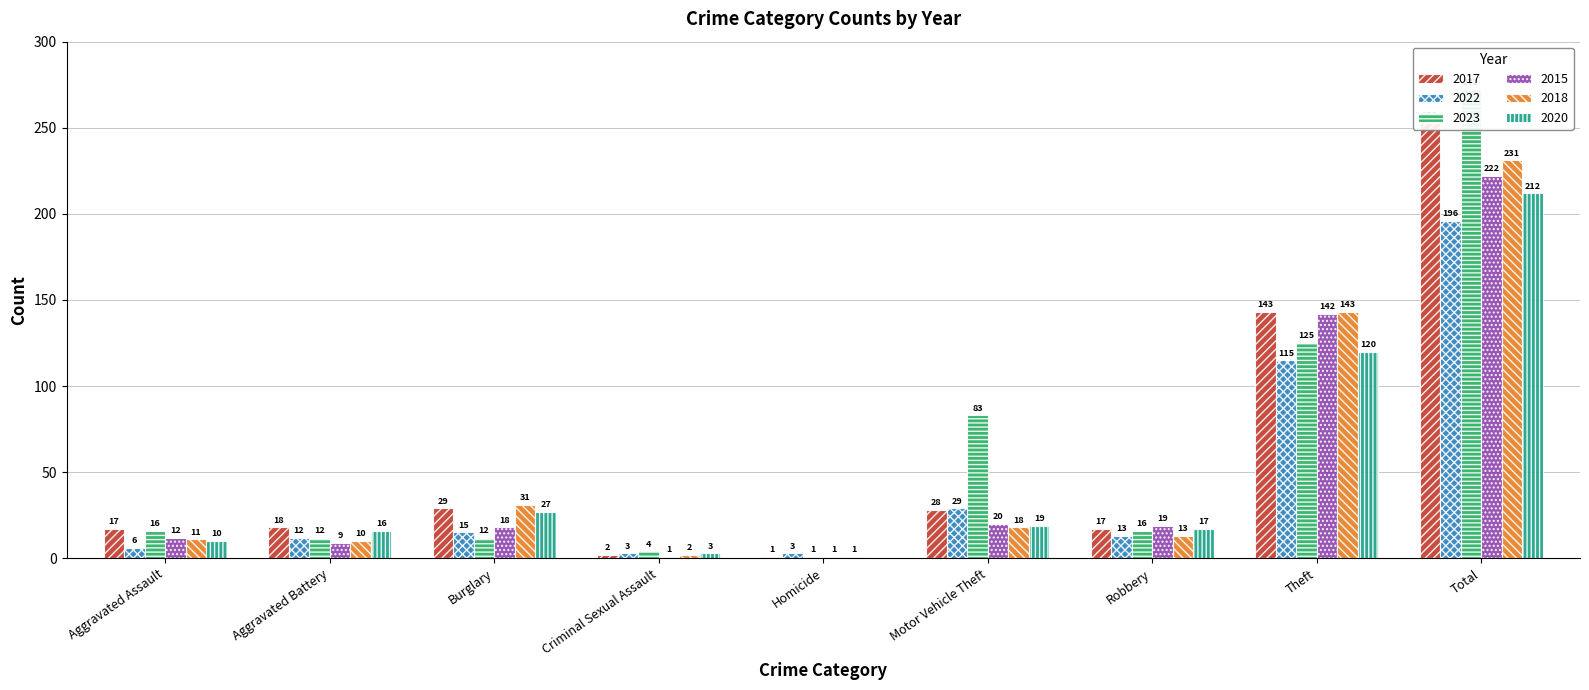

How many distinct data groups are displayed?

6